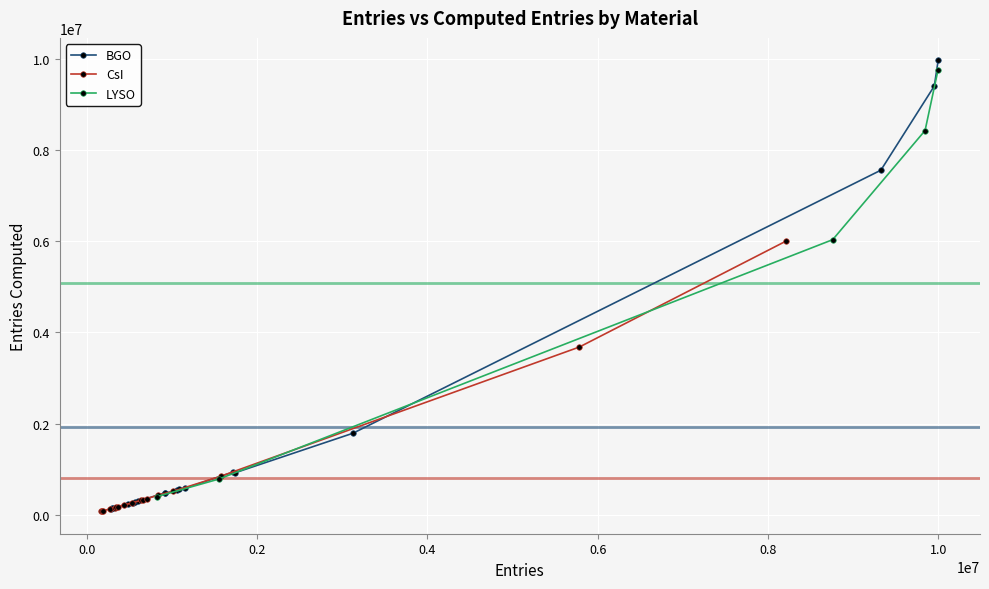

What is the value of the BGO point at the 12th from the left?

585115.5